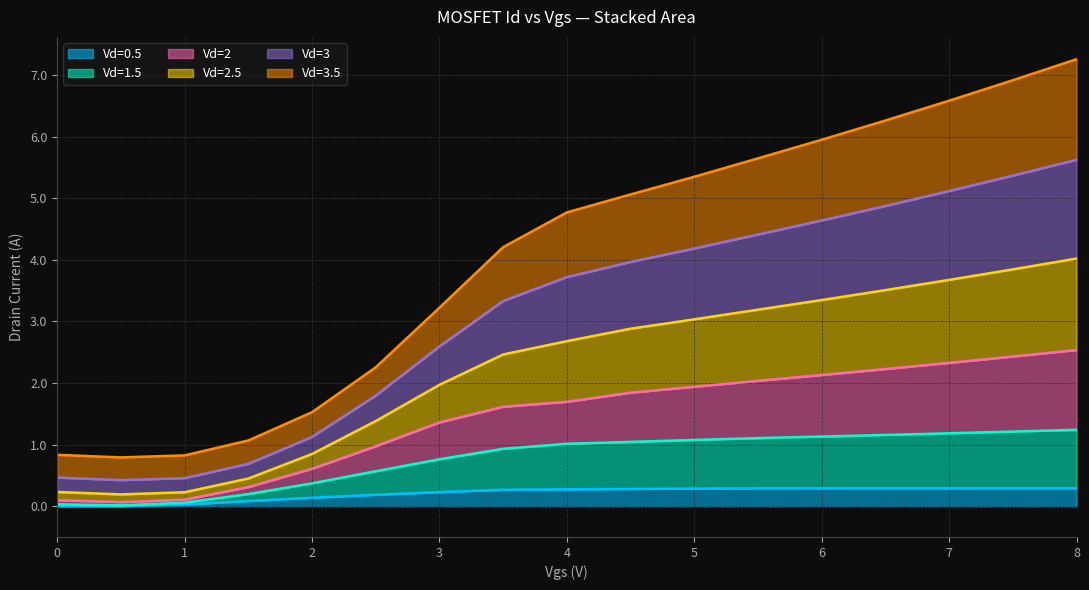

Does the chart have visible grid lines?

Yes